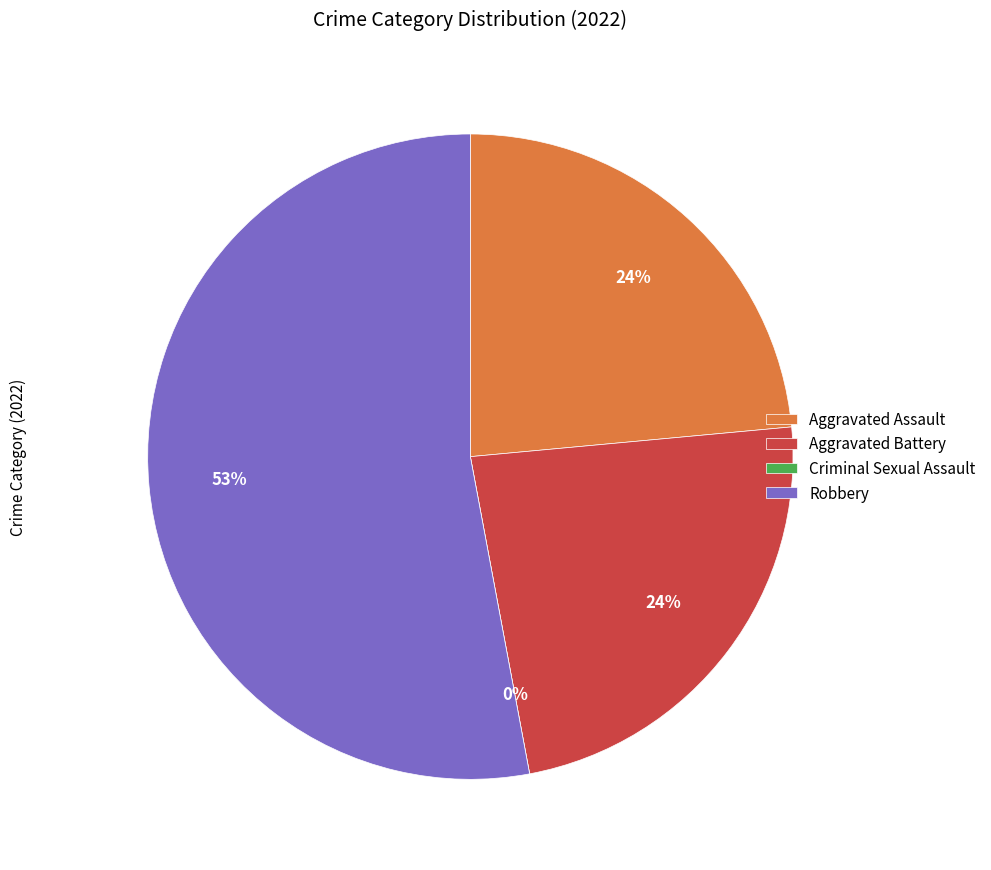

Does Robbery account for over 50% of the chart?

Yes